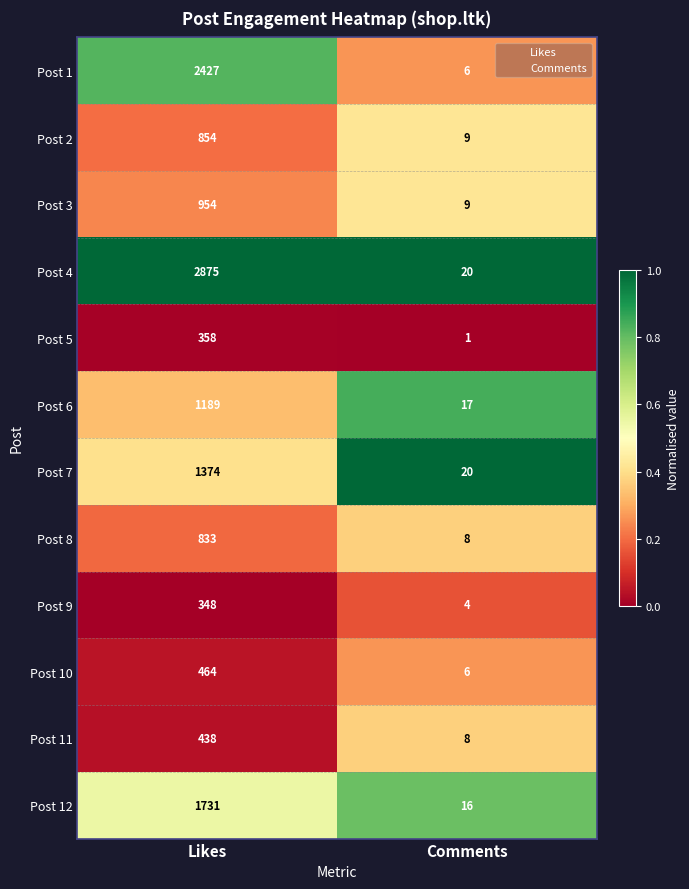

Which category has the highest value across all series?

Likes